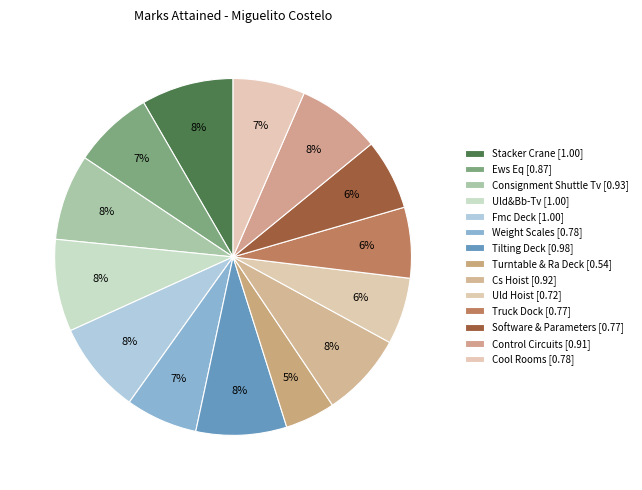

Is Consignment Shuttle Tv the majority of the pie?

No